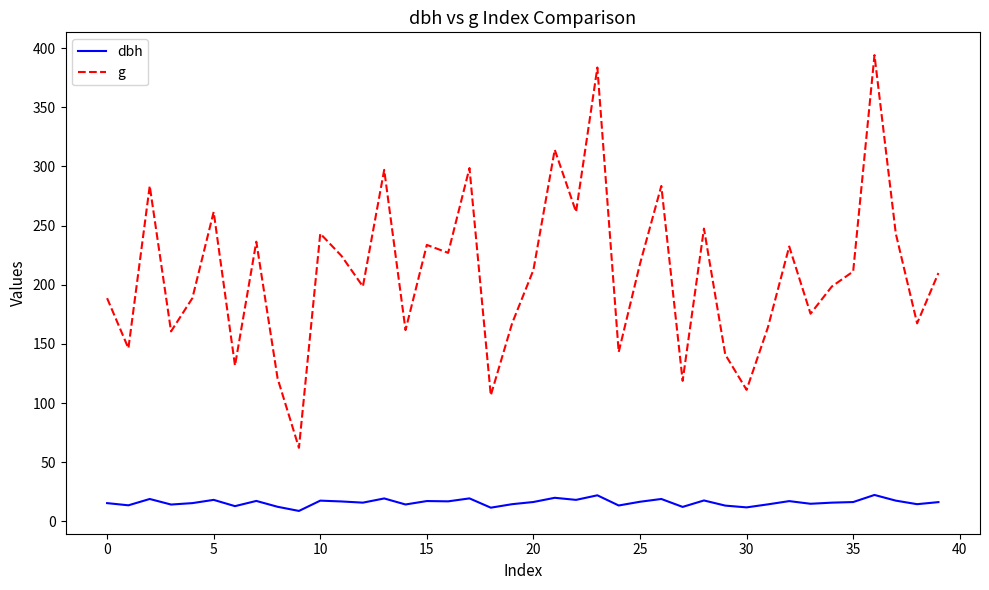

List the series in order of their overall mean, lowest first.

dbh, g